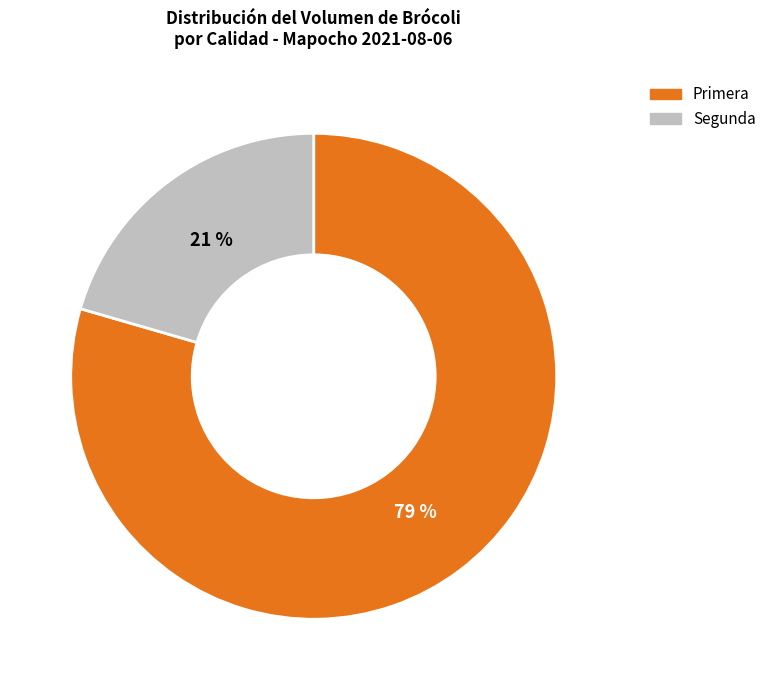

Combined, do Primera and Segunda account for over 50%?

Yes